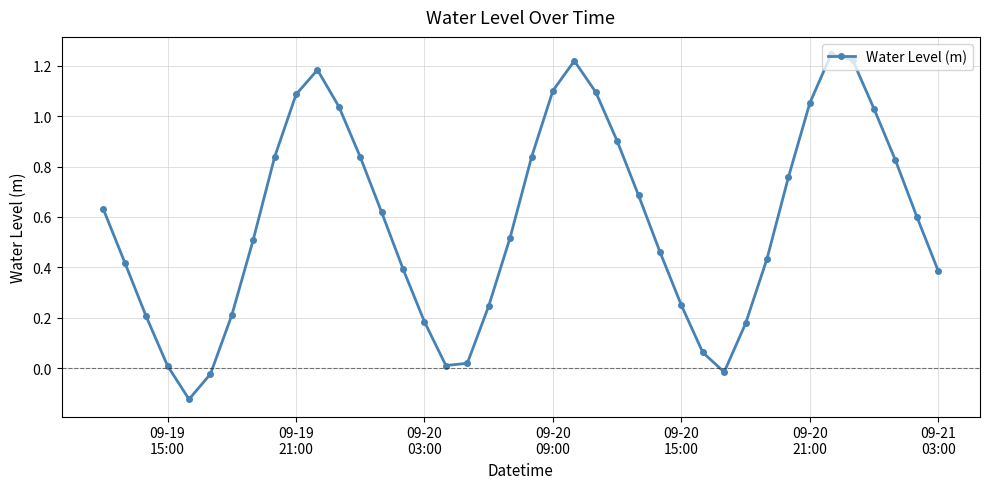

Does the chart have visible grid lines?

Yes